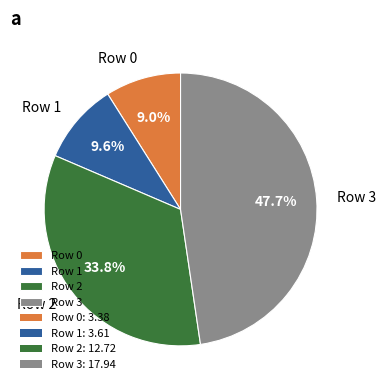

Do Row 1 and Row 2 together represent more than half of the pie?

No